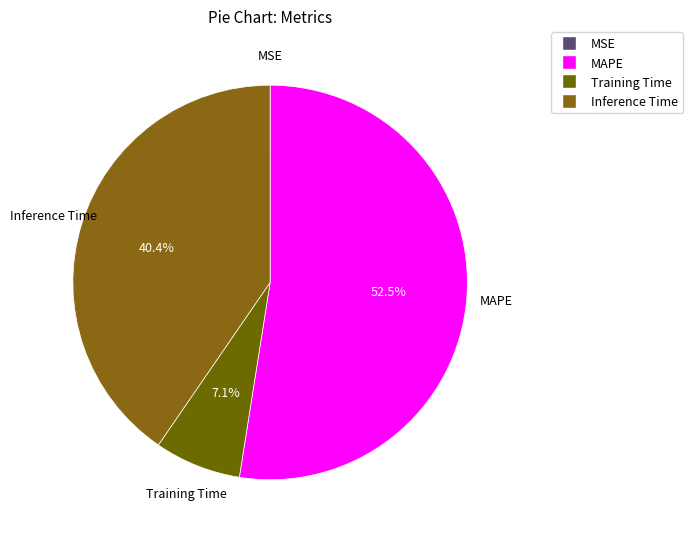

Which category has the biggest portion of the pie?

MAPE